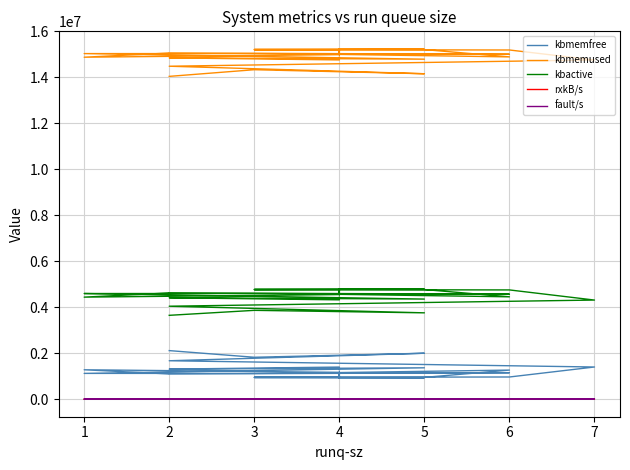

True or false: rxkB/s and kbmemused cross at least once.

False